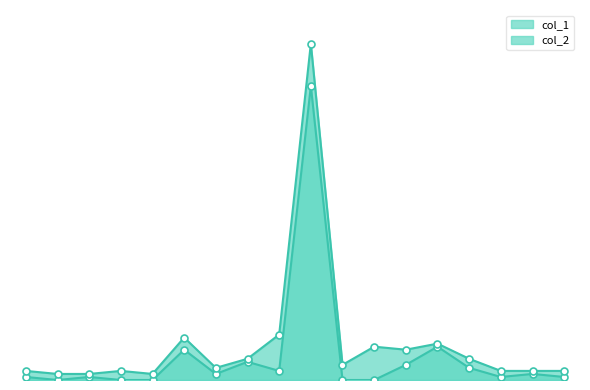

What is the difference between the highest and lowest values at hair?

14